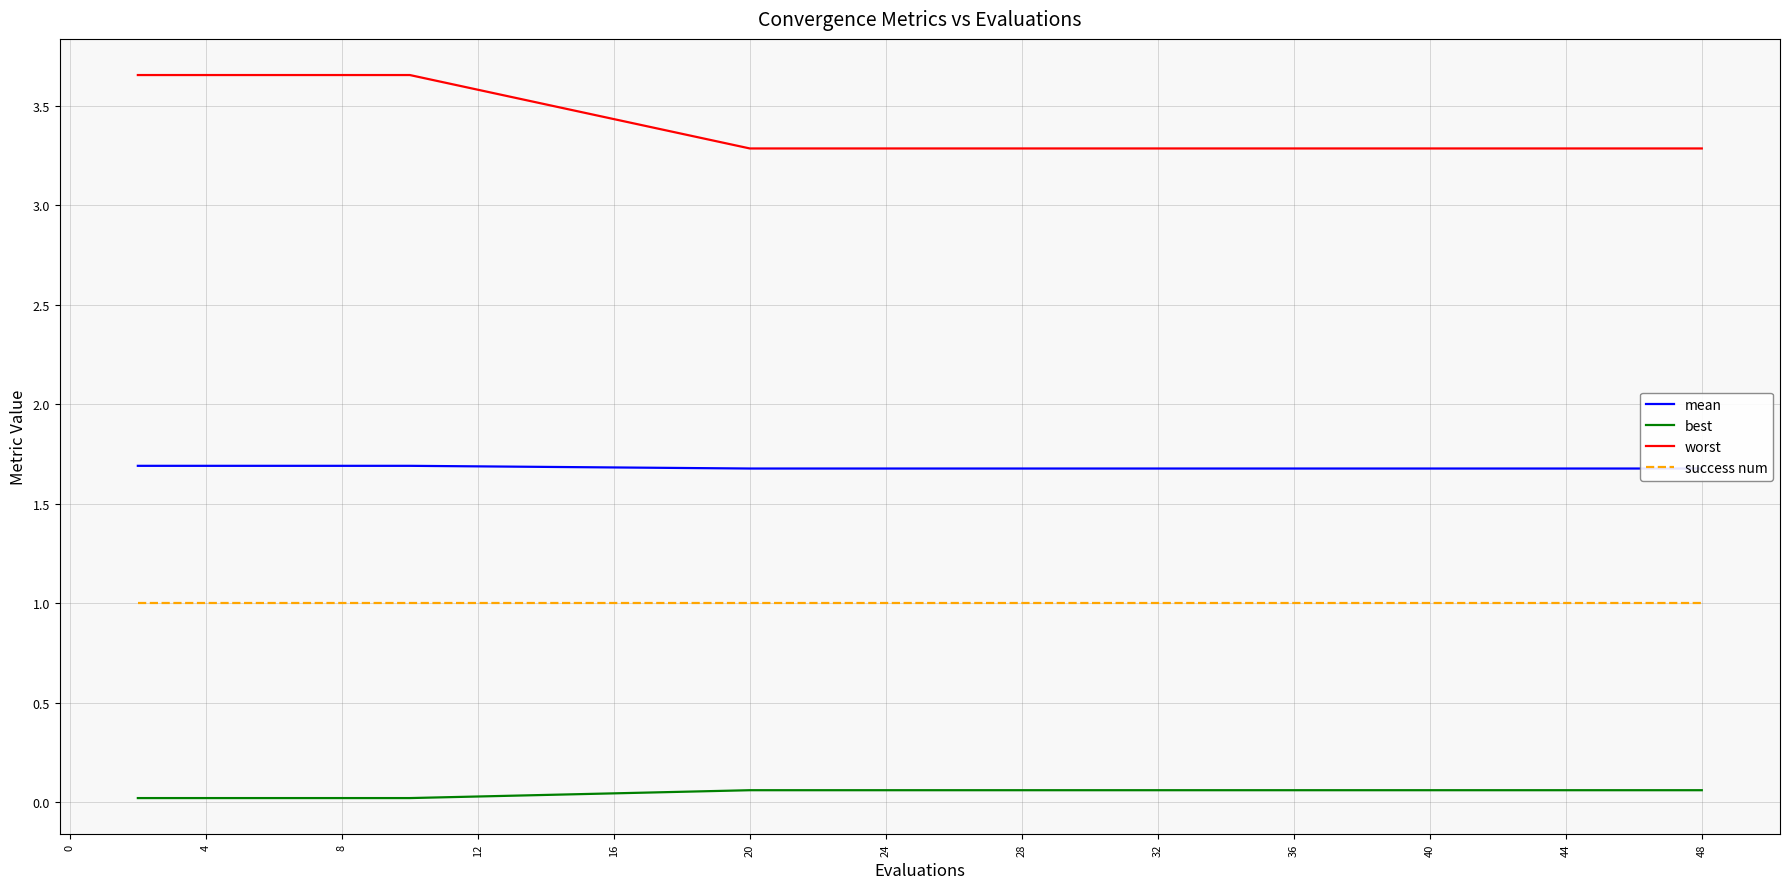

Which series has the largest total across all categories?

worst